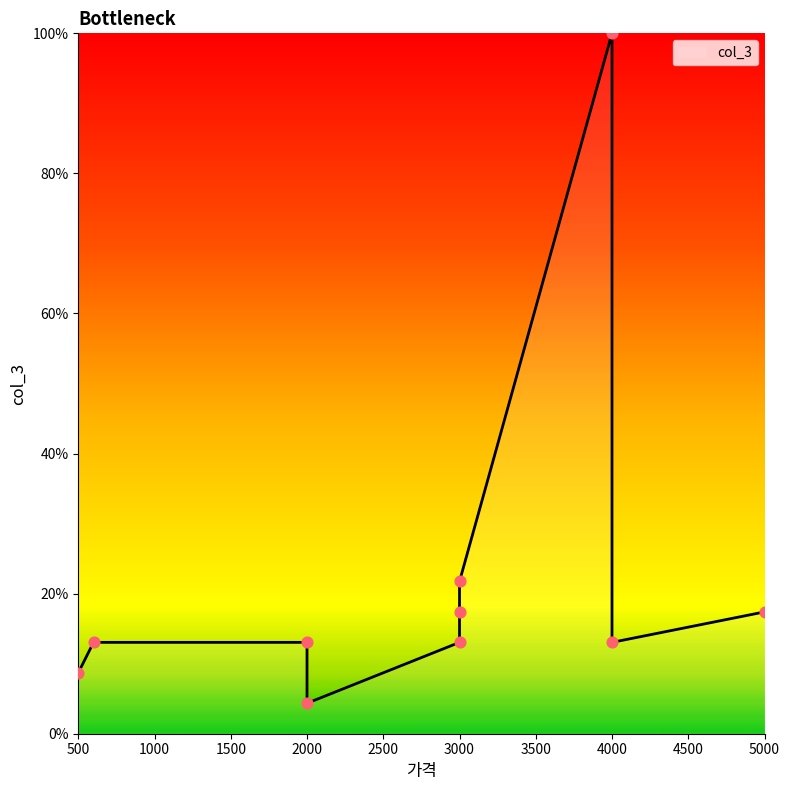

Between 4000 and 2000, which is larger?

4000